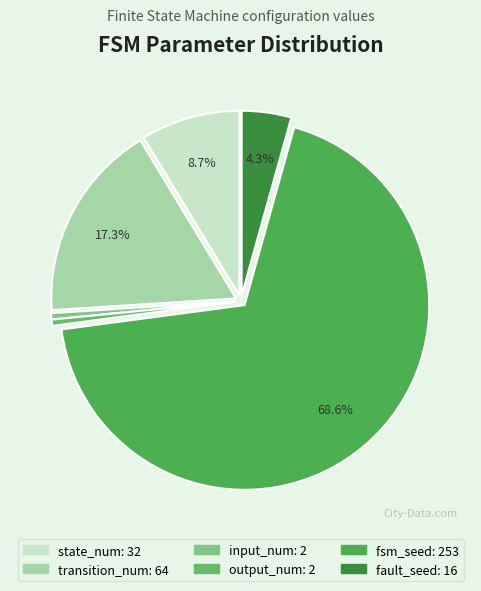

Count the number of slices in the pie.

6